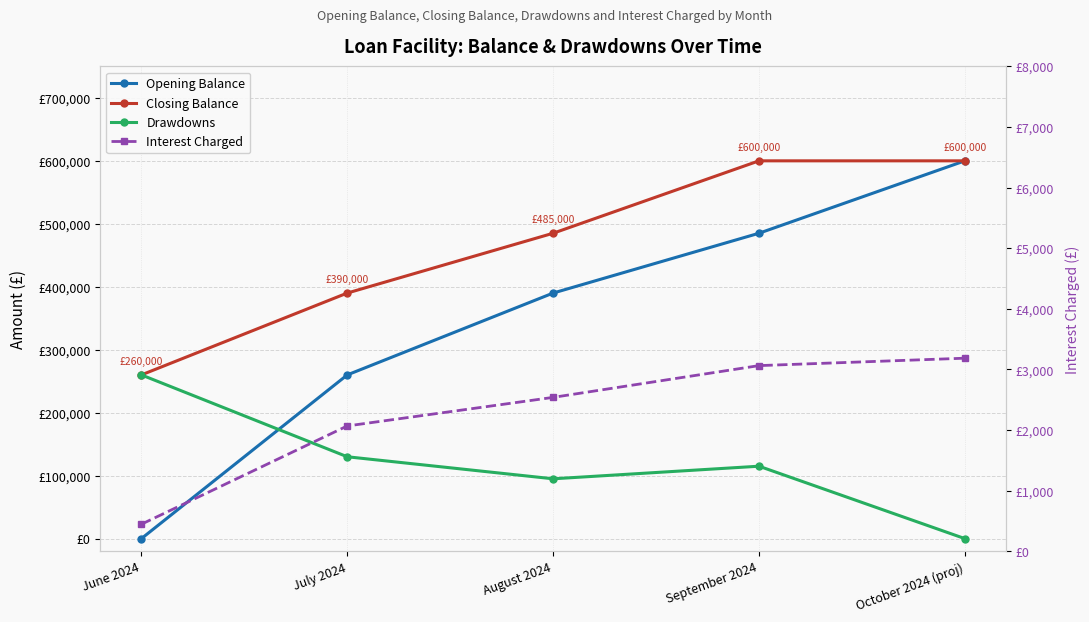

Is it true that Opening Balance equals 390000.0 at August 2024?

True